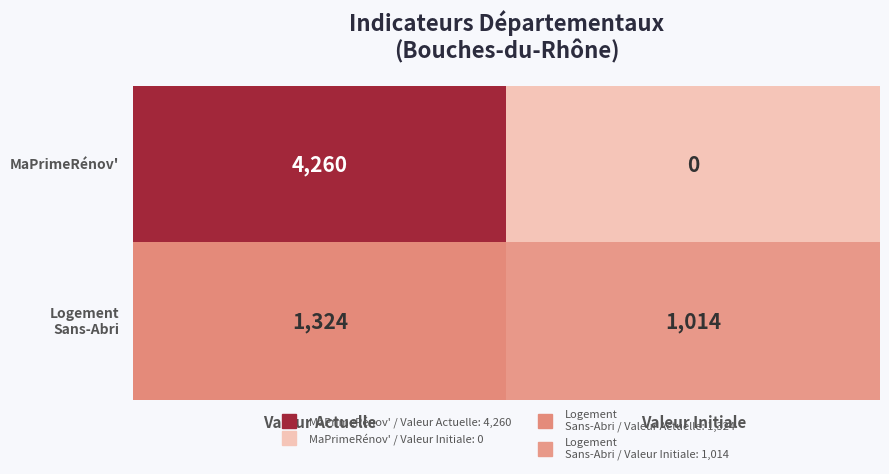

What is the difference between the highest and lowest values at Valeur Initiale?

1014